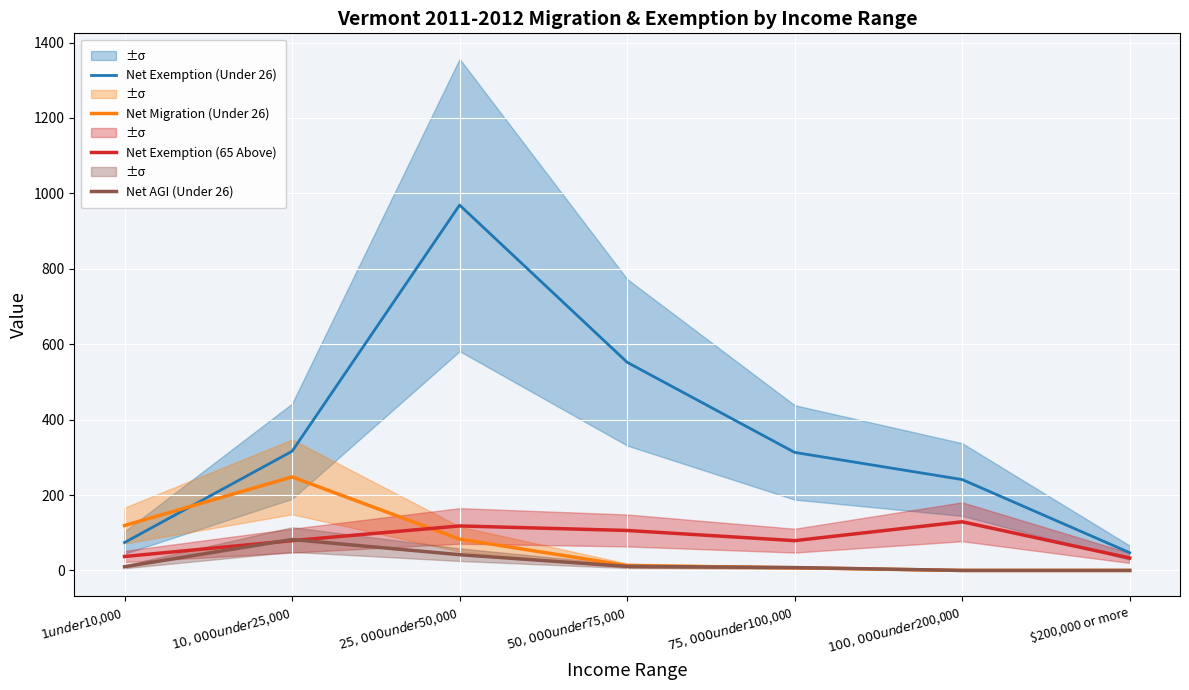

What are all the series names shown in the legend?

Net Exemption (Under 26), Net Migration (Under 26), Net Exemption (65 Above), Net AGI (Under 26)